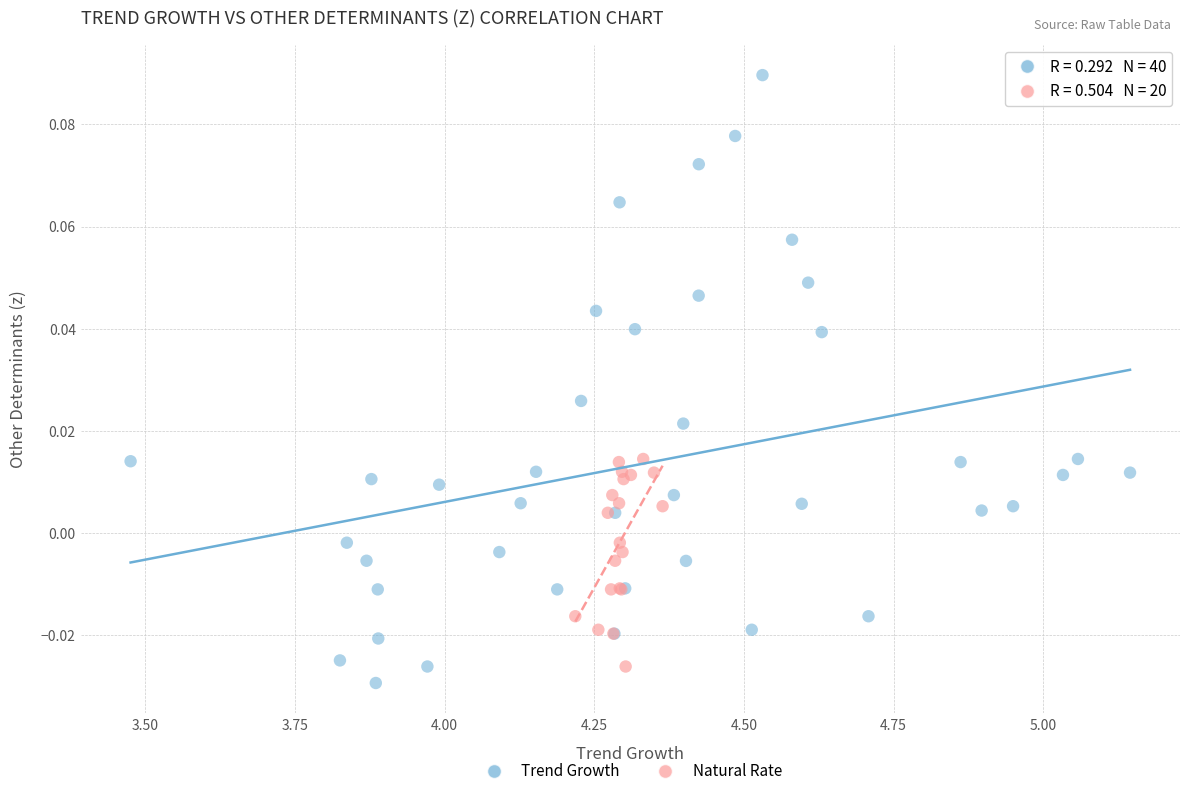

Which series has the widest spread of Y values?

Trend Growth